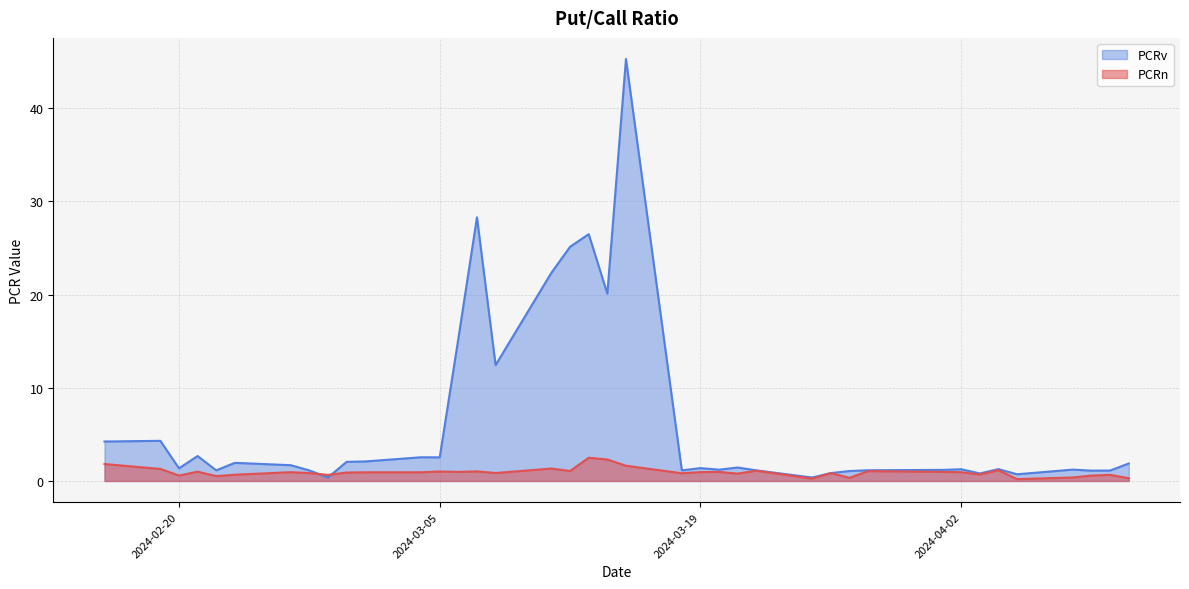

True or false: PCRn has more than 2 points higher than both neighbors.

True